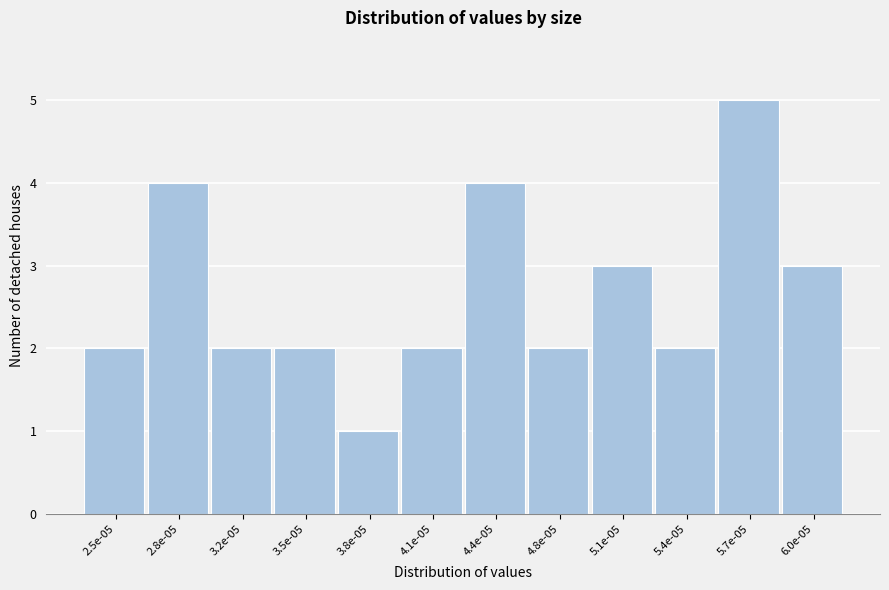

Reading left to right, list all the values displayed in this chart.

2	4	2	2	1	2	4	2	3	2	5	3